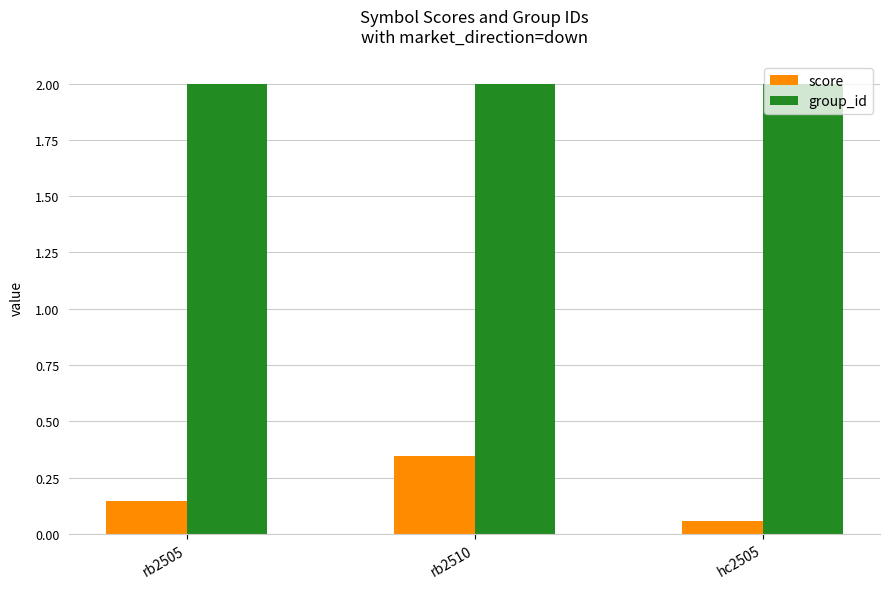

What is the label of the 3rd bar from the right?

rb2505